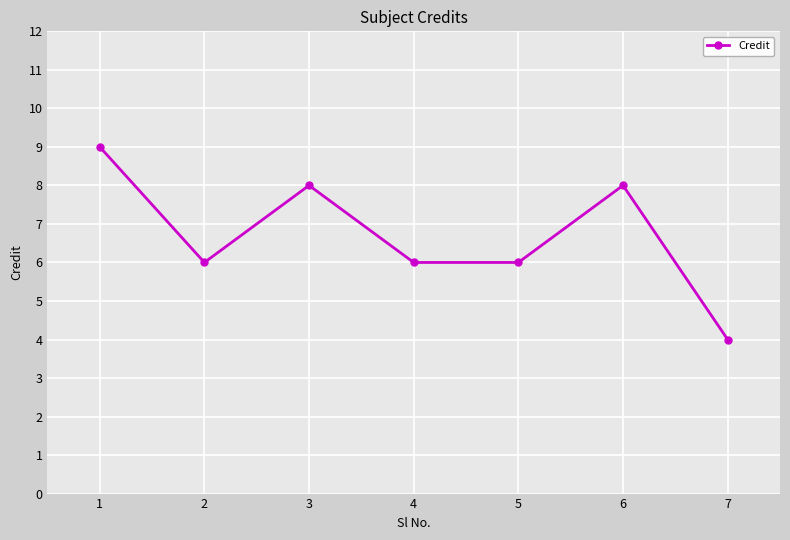

How many data points does each series have?

7